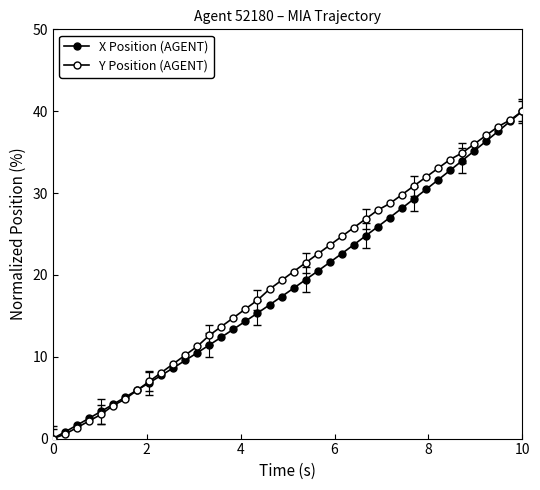

Does the chart have visible grid lines?

No